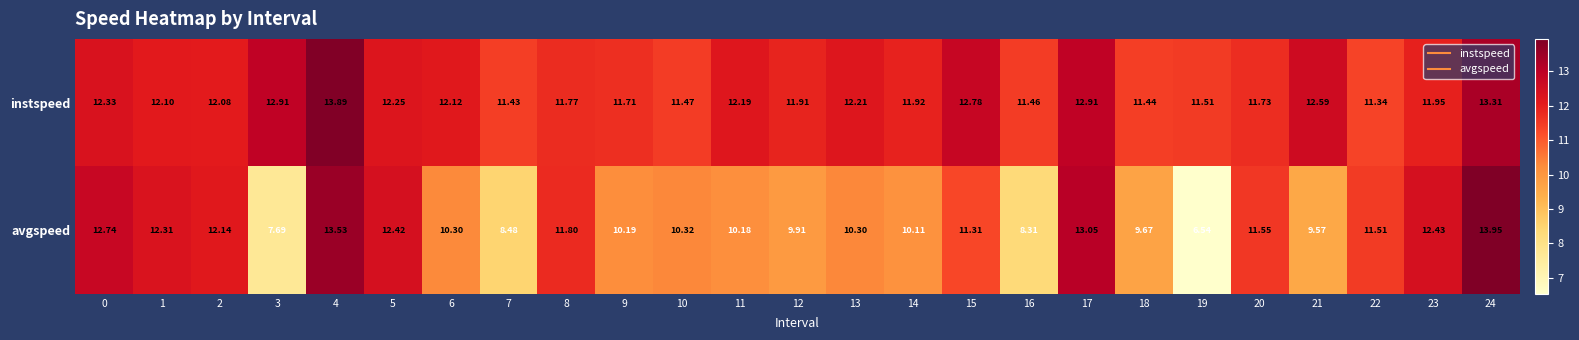

How many categories are shown in the chart?

25